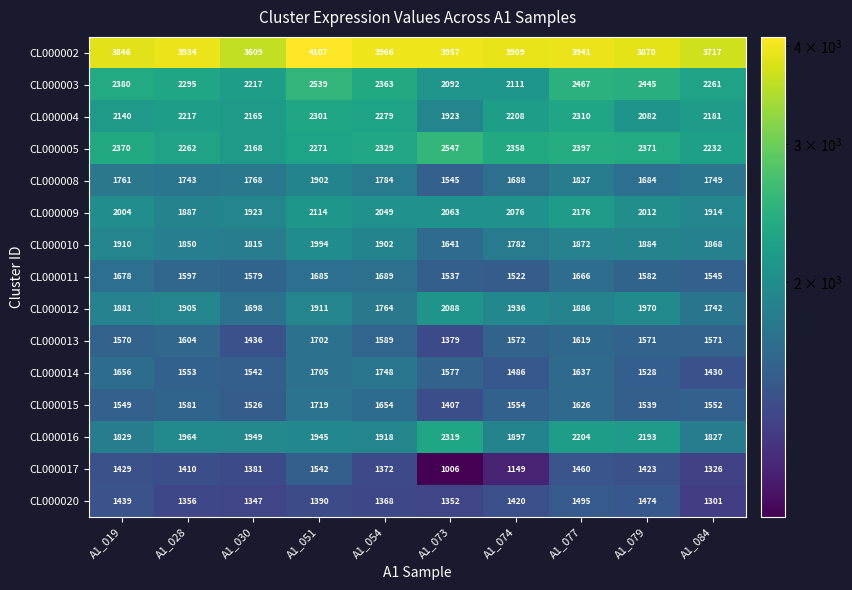

The CL000005 series shows 707 at A1_079. True or false?

False